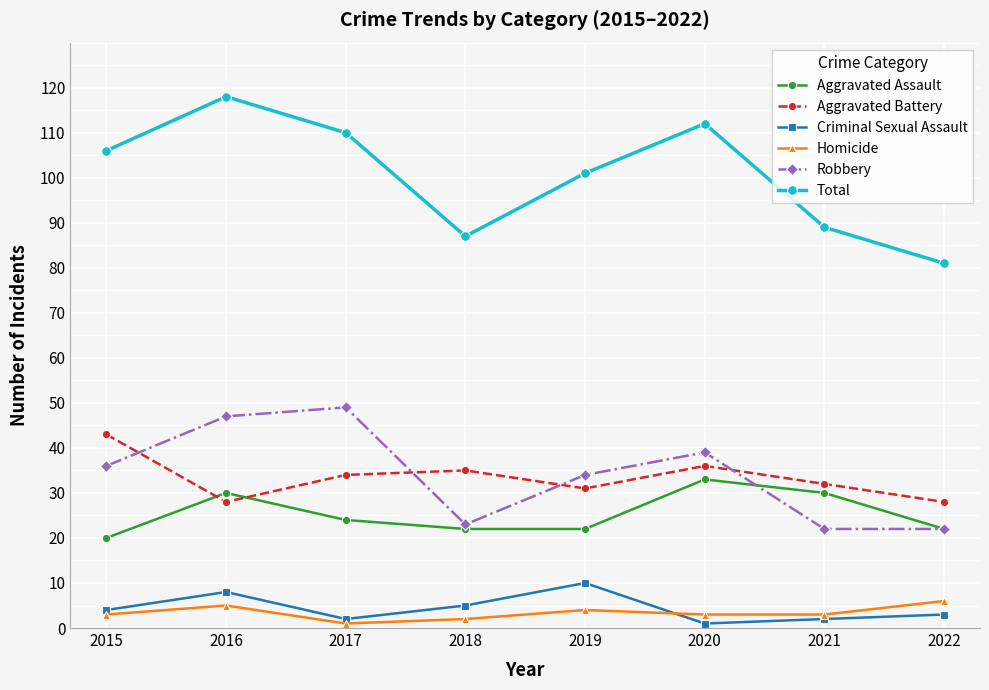

In Homicide, how many points are higher than both neighbors (excluding endpoints)?

2